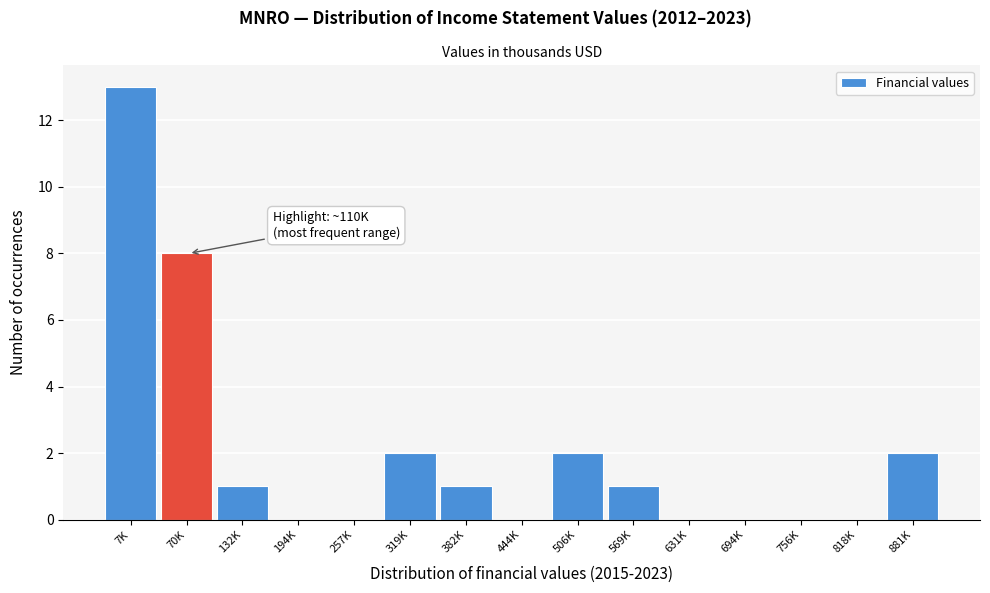

Reading right to left, what are all the values shown in this chart?

881K=2	818K=0	756K=0	694K=0	631K=0	569K=1	506K=2	444K=0	382K=1	319K=2	257K=0	194K=0	132K=1	70K=8	7K=13